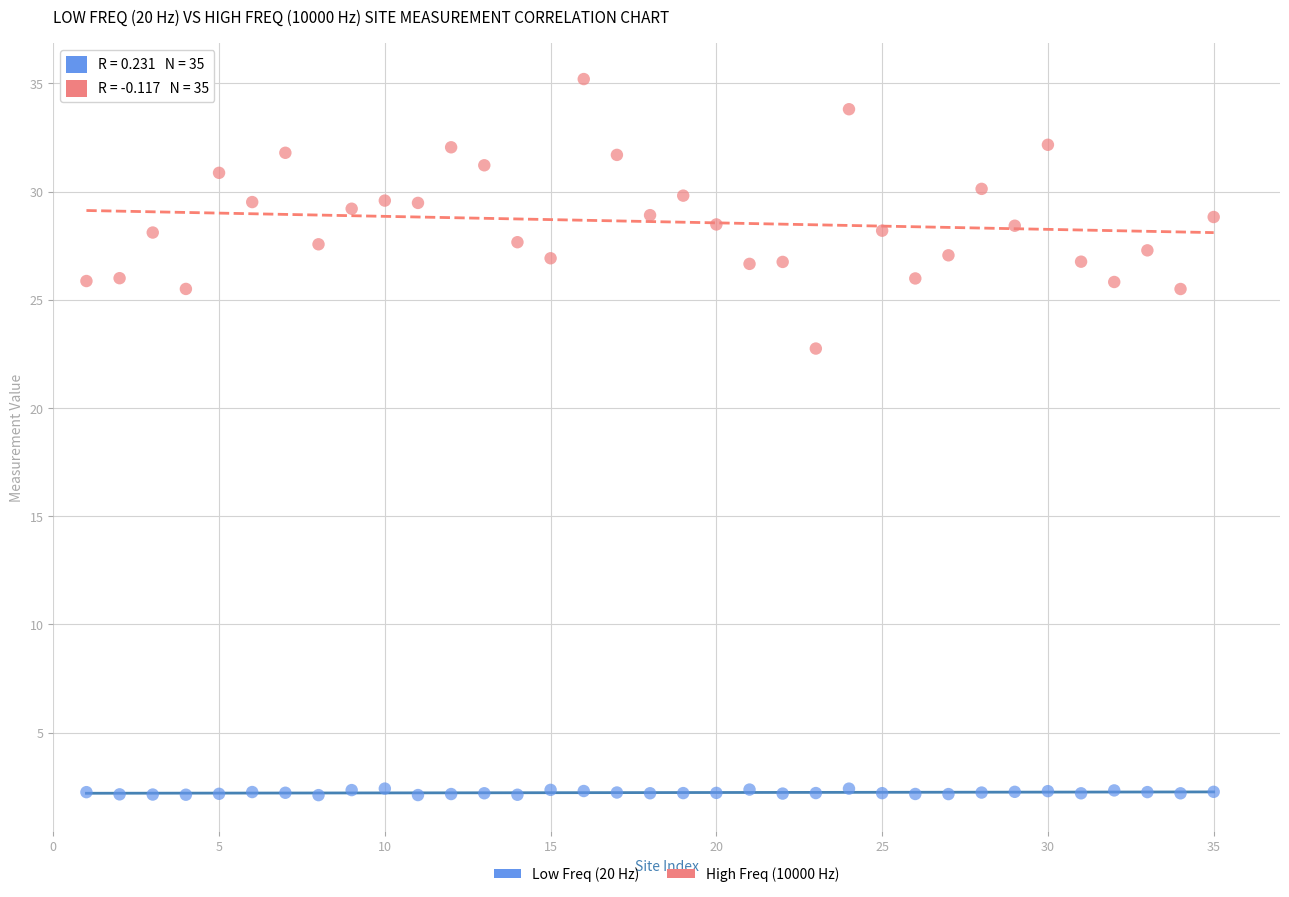

What are all the series names shown in the legend?

Low Freq (20 Hz), High Freq (10000 Hz)